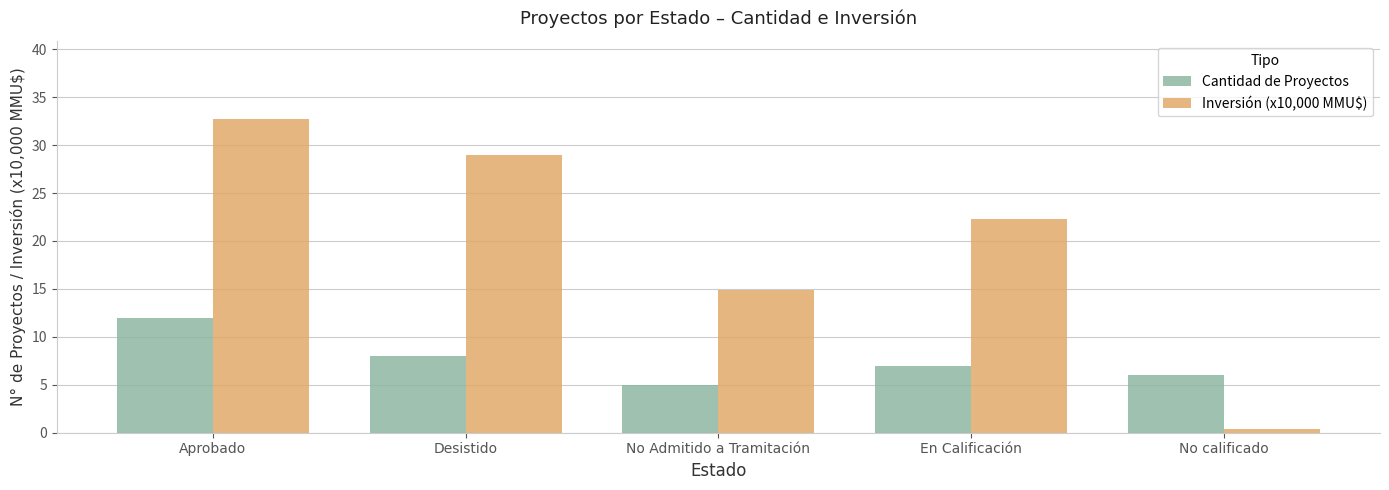

At which label is Inversión (x10,000 MMU$) closest to 16?

No Admitido a Tramitación